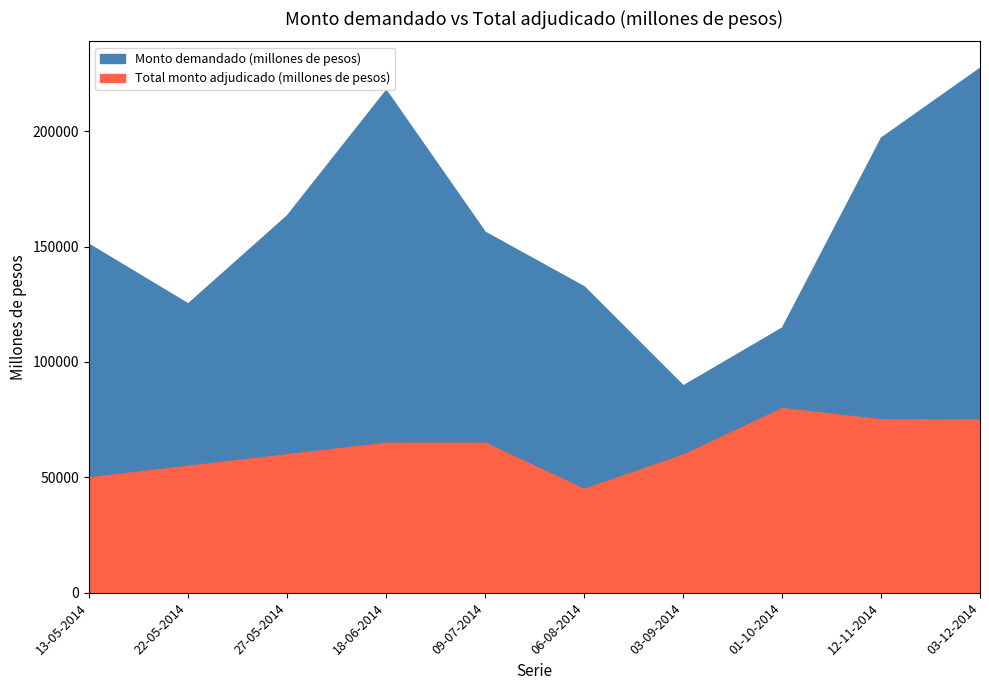

At how many categories does at least one series exceed 131105?

7